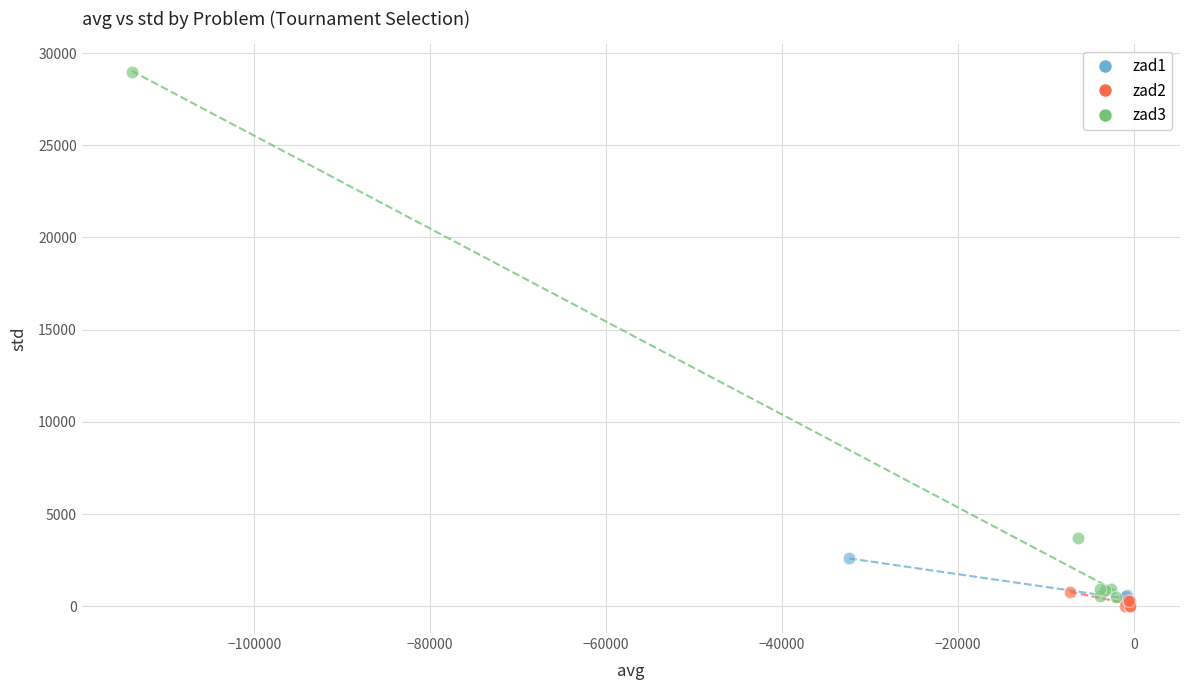

What are all the series names shown in the legend?

zad1, zad2, zad3